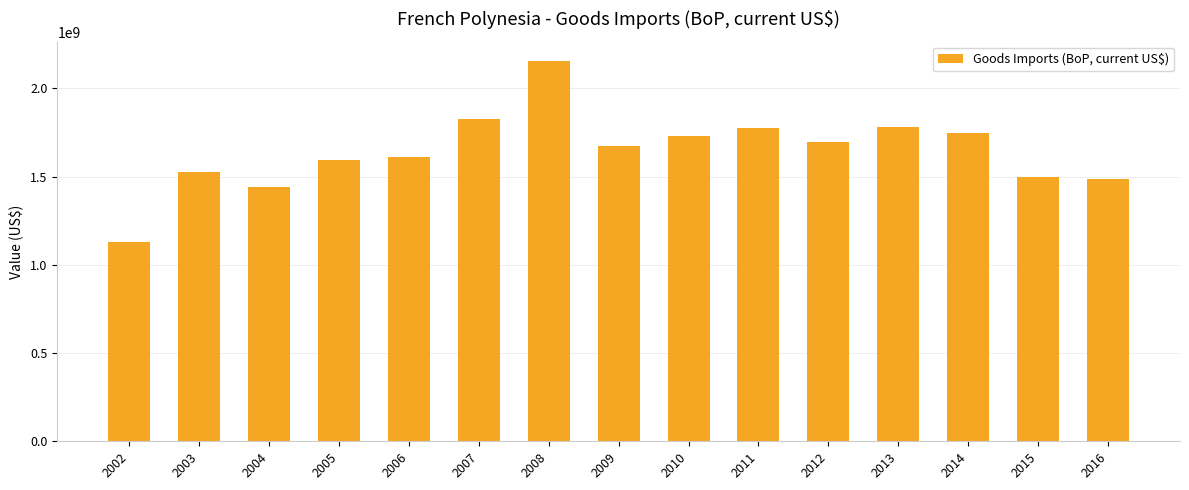

What is the ratio of the value at 2014 to the value at 2013?

1.0